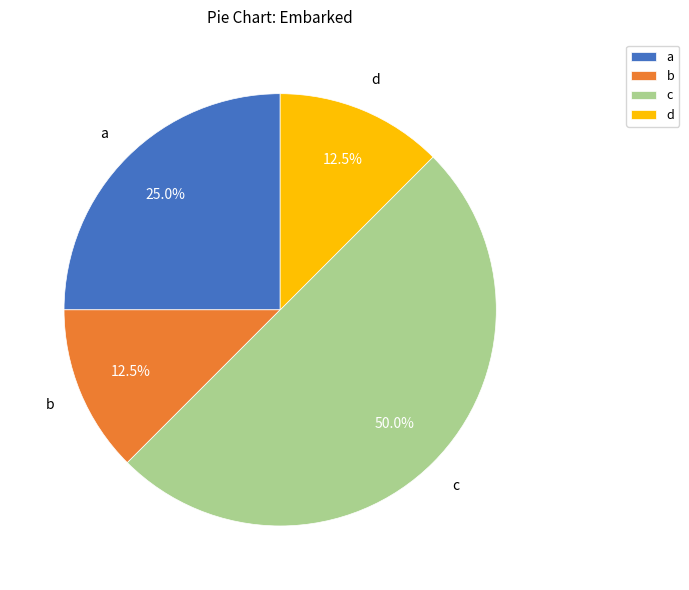

How many segments does this pie chart have?

4